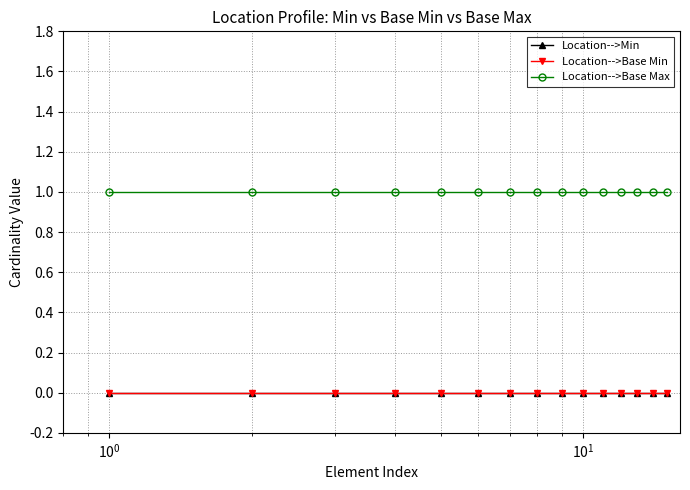

At how many categories does at least one series exceed 0?

15